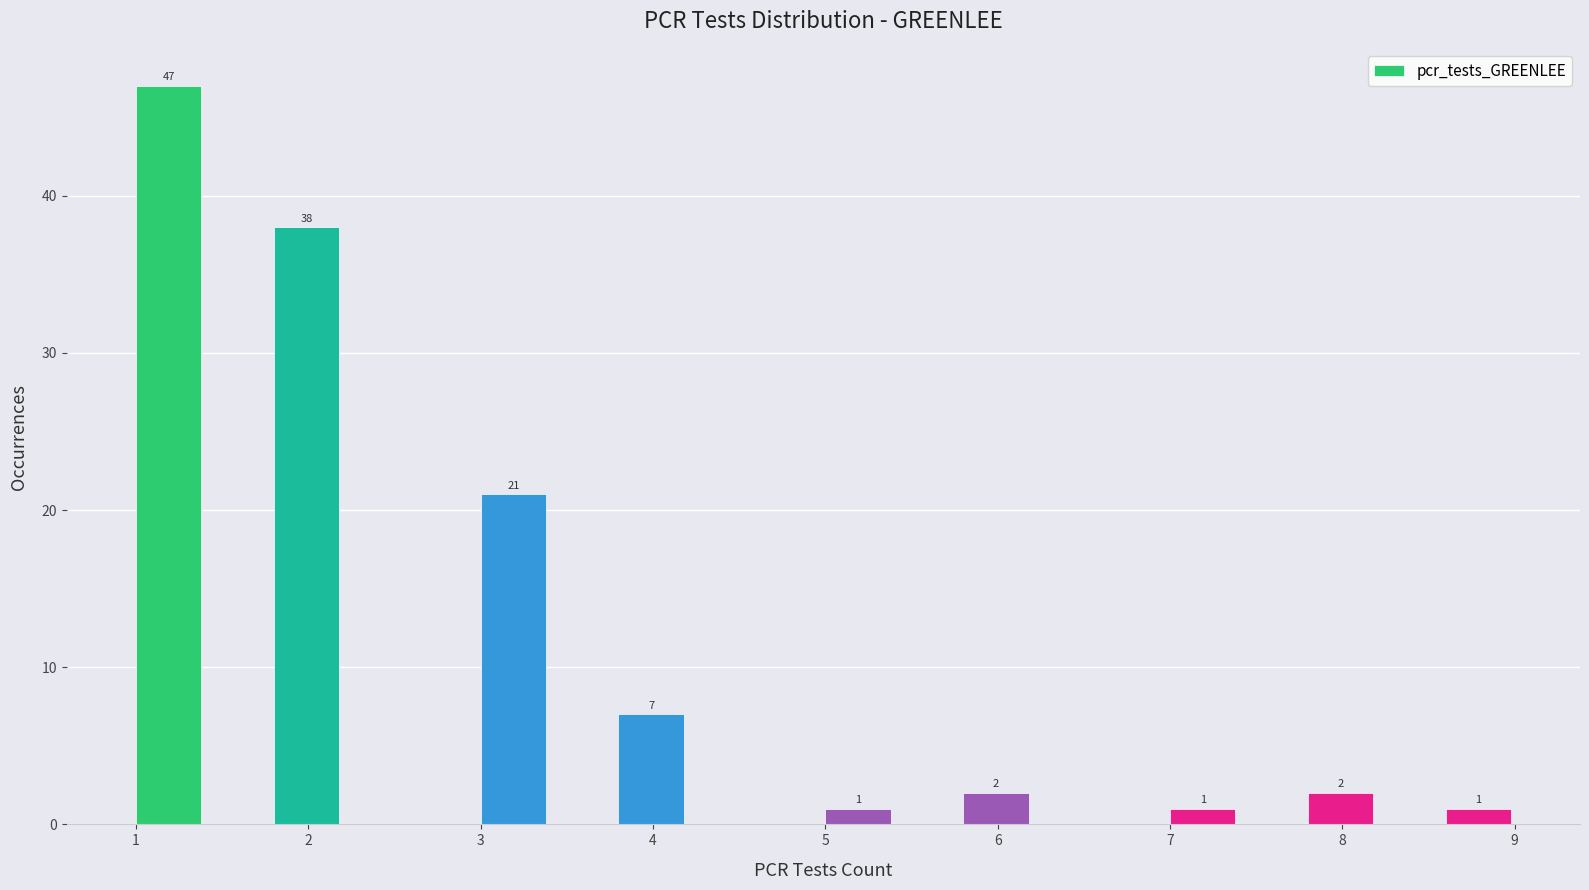

Which range on the x-axis has the tallest bar?

1.0 to 1.4